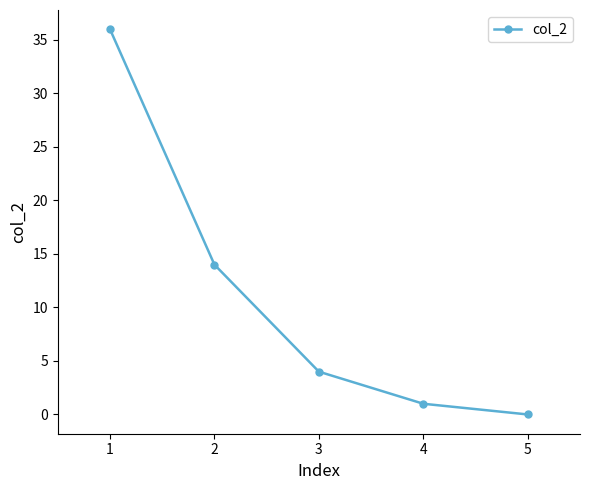

Reading left to right, list all the values displayed in this chart.

1=36	2=14	3=4	4=1	5=0